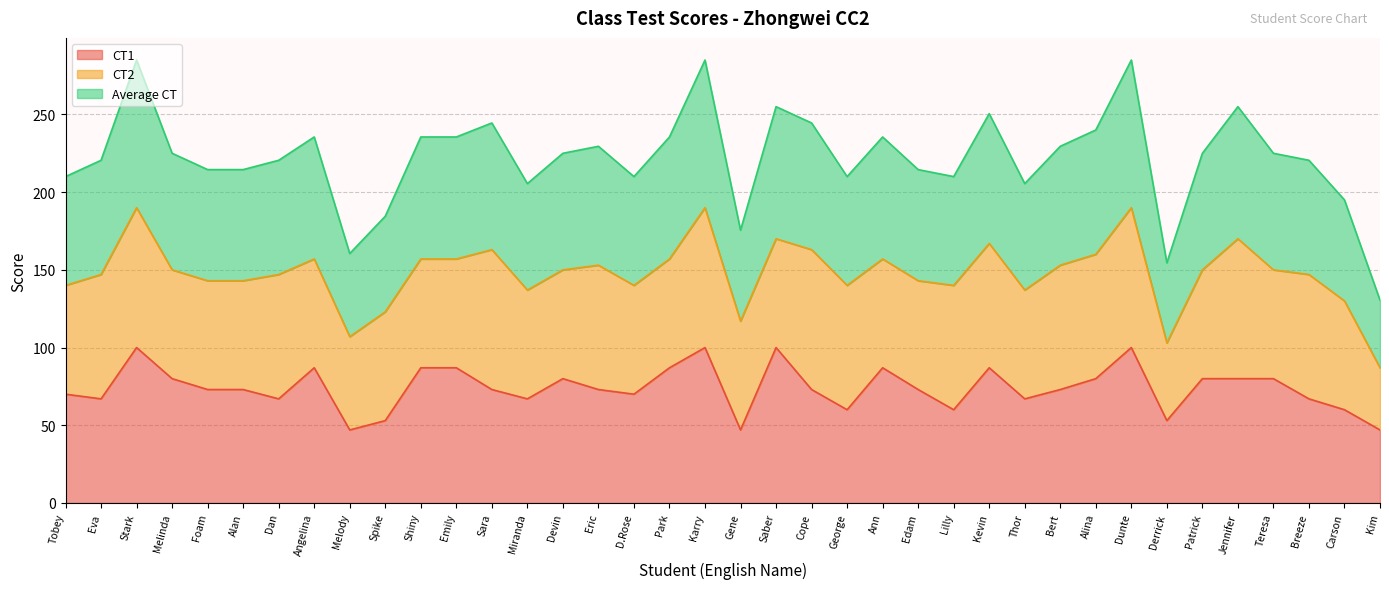

What is the smallest value displayed?

47.0